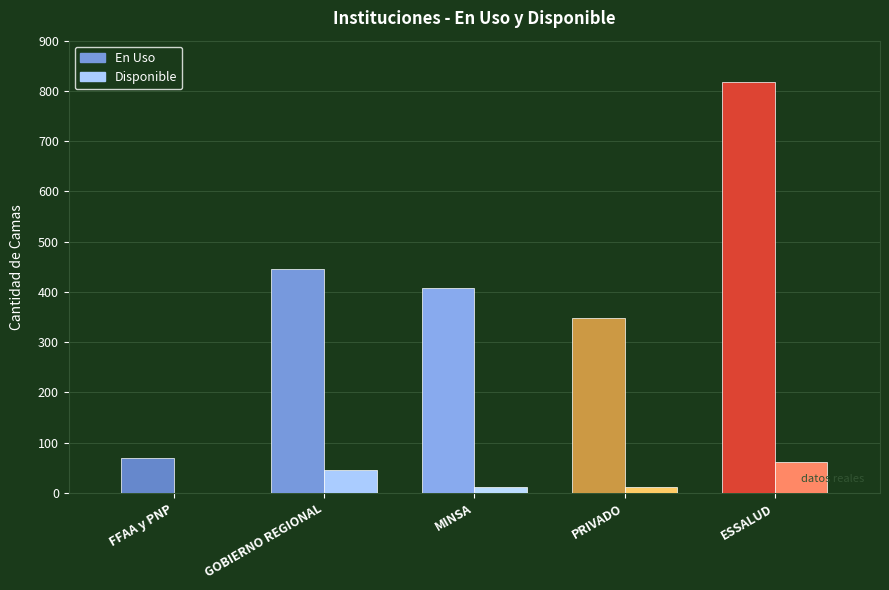

The value of En Uso at GOBIERNO REGIONAL is 676. True or false?

False